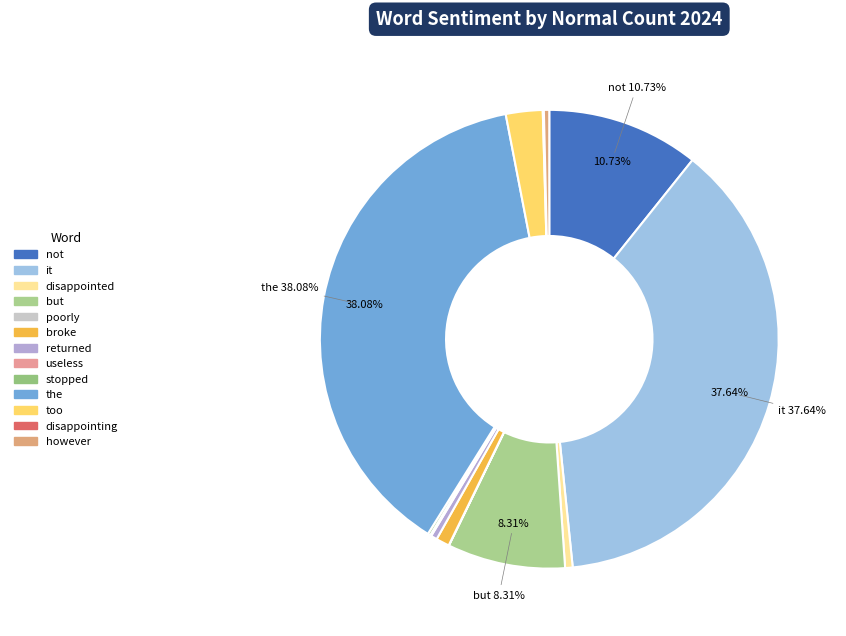

Count the number of slices in the pie.

13